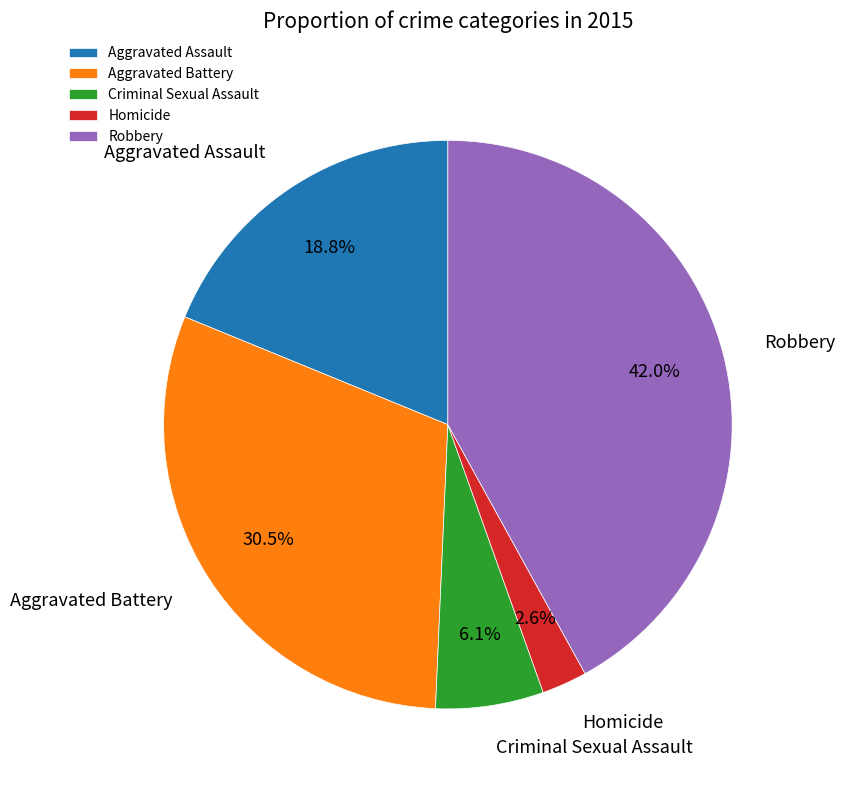

To the nearest percent, what portion does Aggravated Assault represent?

19%